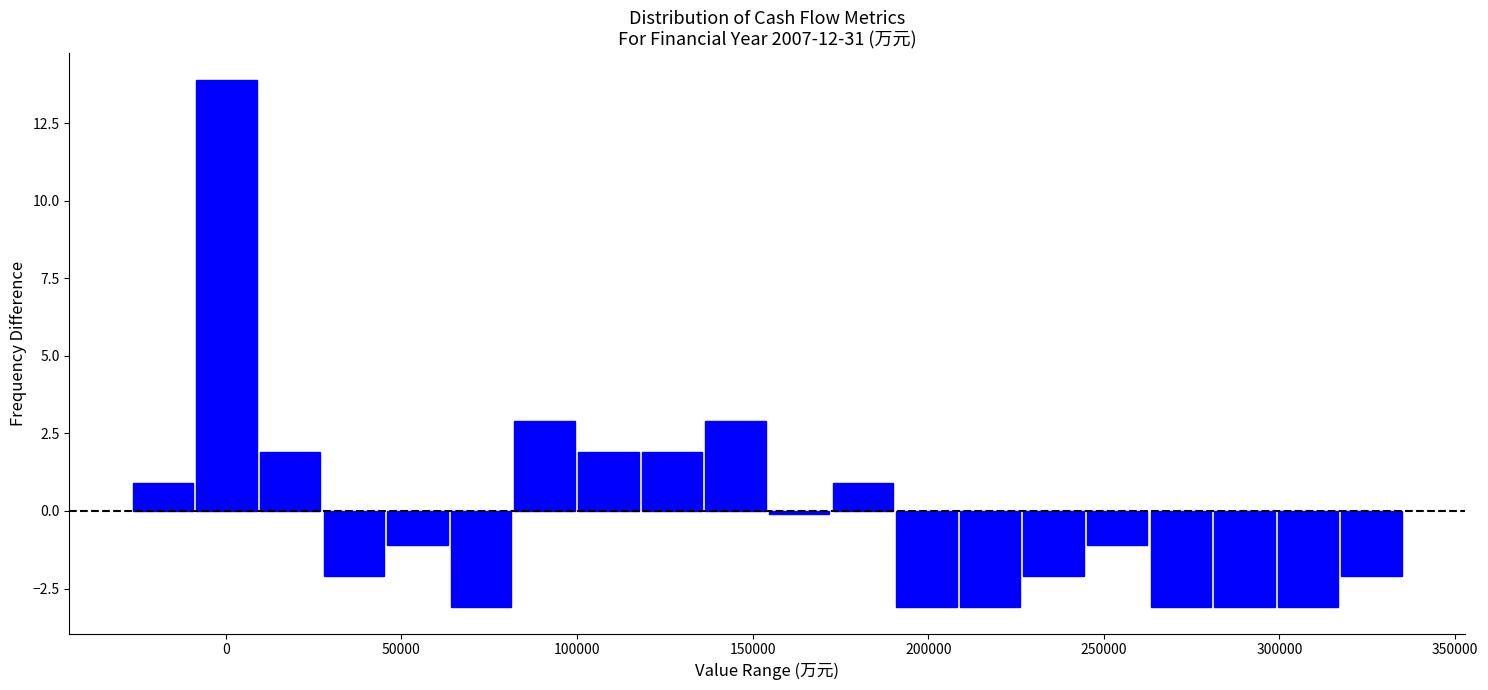

Around what value on the x-axis is the tallest bar? Give the approximate position of its centre, as read against the axis.

0